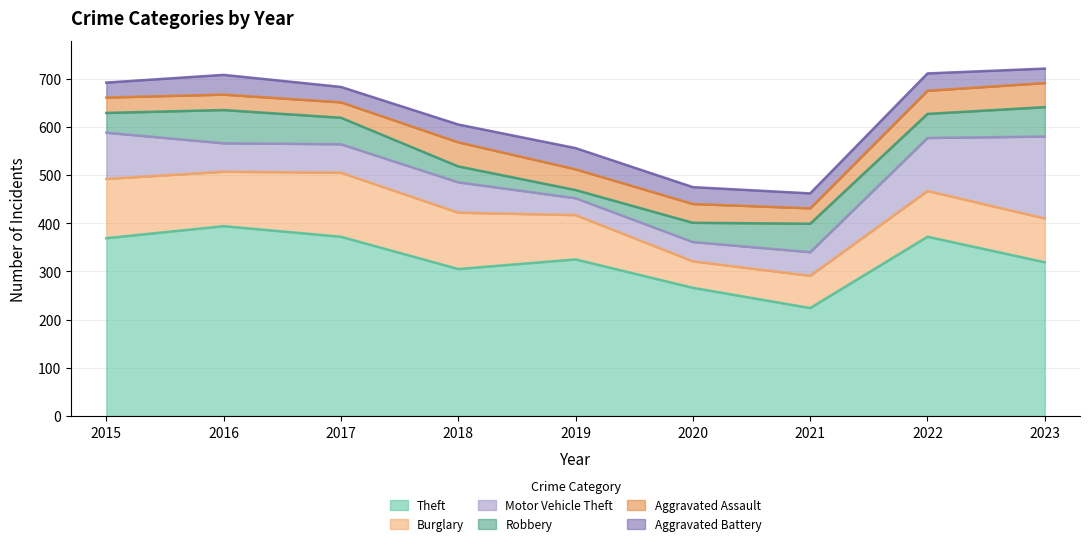

How many data points in Aggravated Battery are less than 35?

4